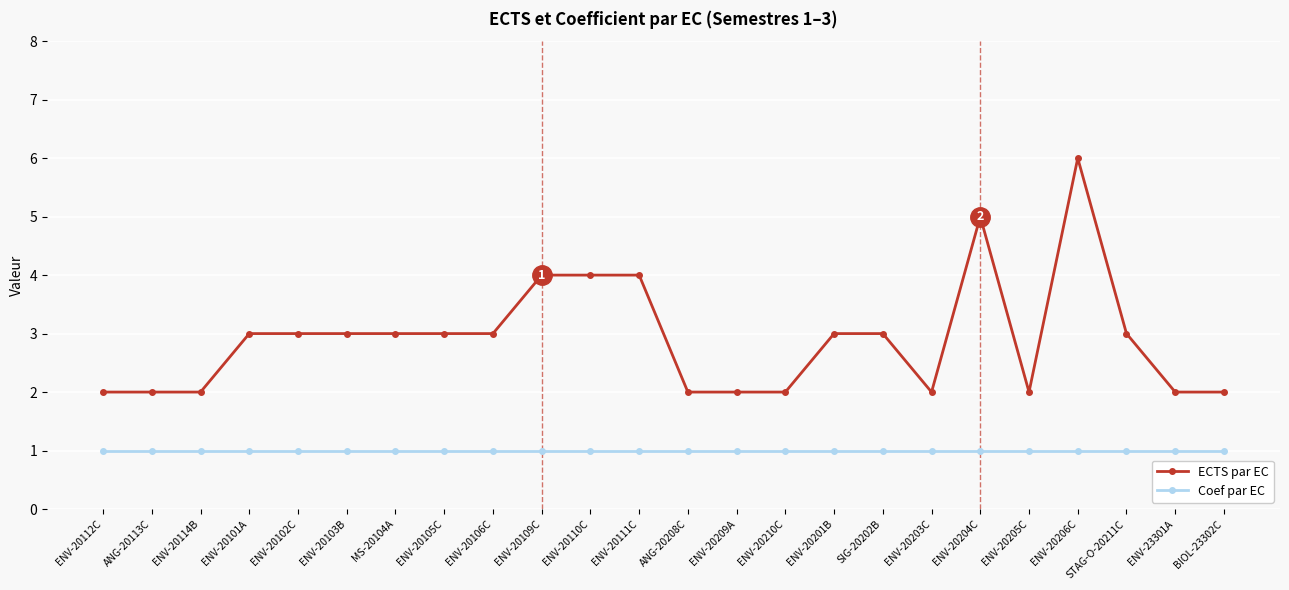

True or false: ECTS par EC and Coef par EC intersect in this chart.

False